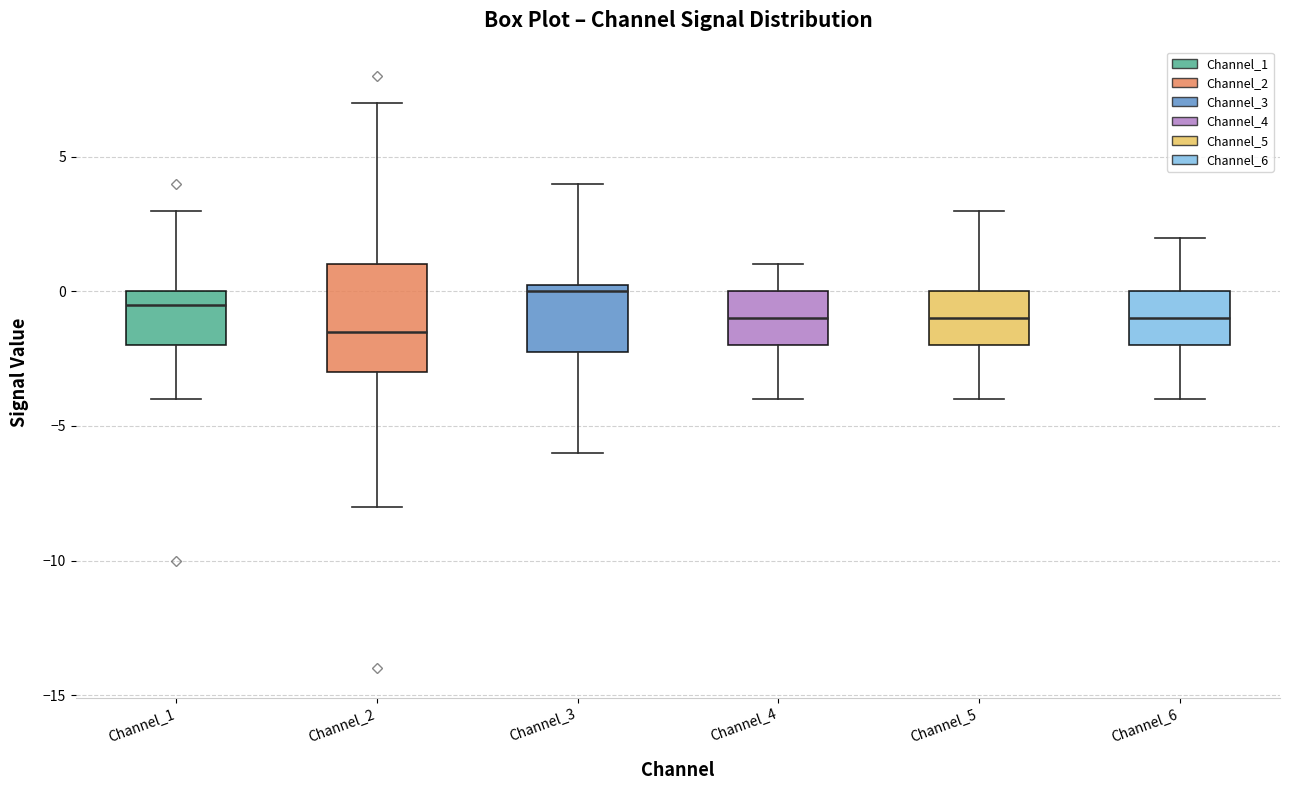

Where does the median line of the box for Channel_5 sit on the y-axis? The values are not printed on the chart, so give them approximately, as read against the axis.

-1.0